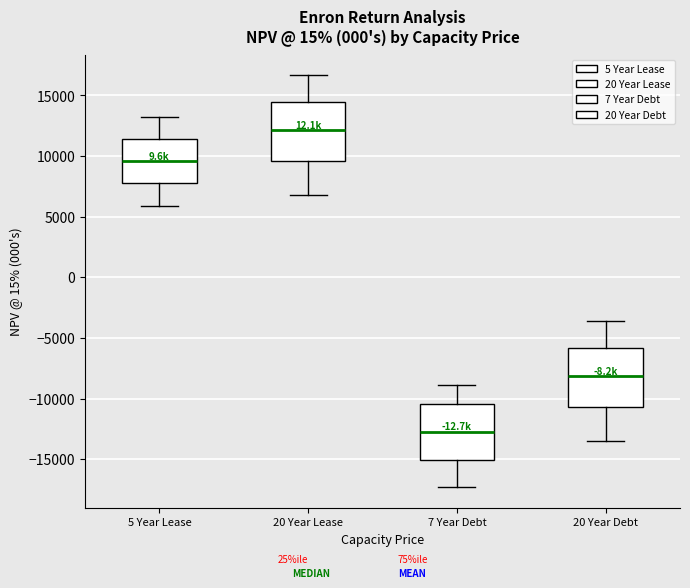

Reading left to right, transcribe this box plot: for each box, give where its median line is, the range the box spans, and where its two whiskers end, as read against the y-axis. The values are not printed on the chart, so give them approximately, as read against the axis.

5 Year Lease: median 9500, box 7500 to 11500, whiskers 6000 to 13000
20 Year Lease: median 12000, box 9500 to 14500, whiskers 7000 to 16500
7 Year Debt: median -12500, box -15000 to -10500, whiskers -17500 to -9000
20 Year Debt: median -8000, box -10500 to -6000, whiskers -13500 to -3500